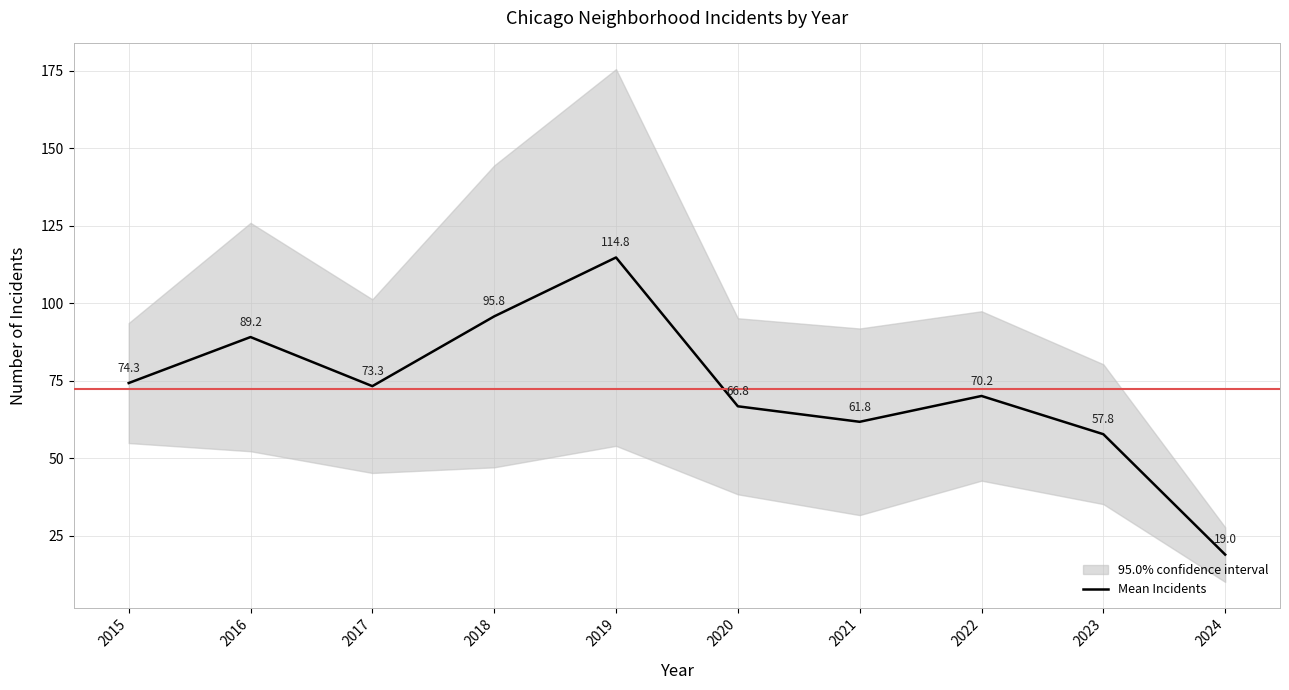

Is it true that the value at 2023 is 14.6?

False